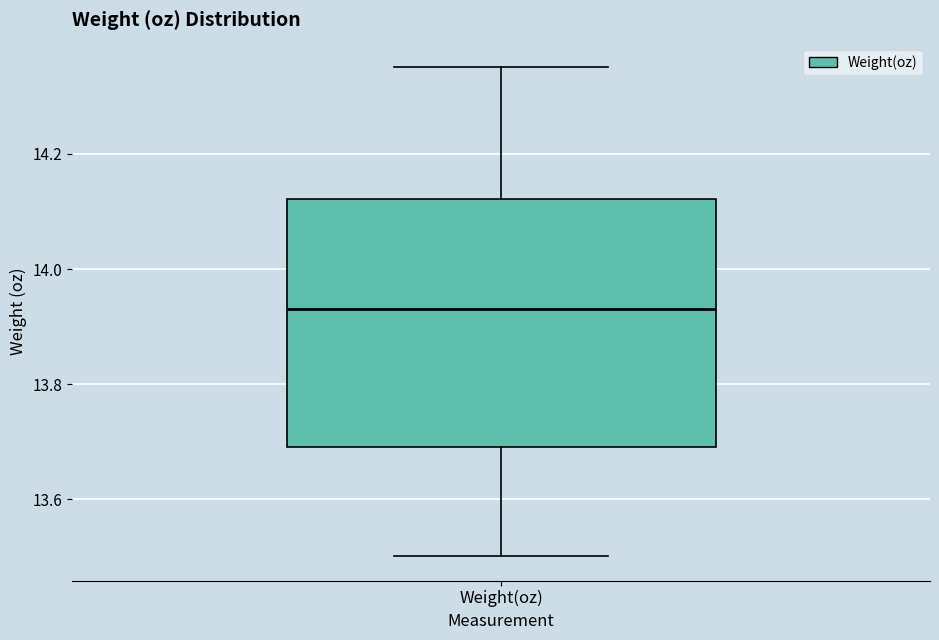

Where is the upper edge of the box for Weight(oz) on the y-axis? The values are not printed on the chart, so give them approximately, as read against the axis.

14.12